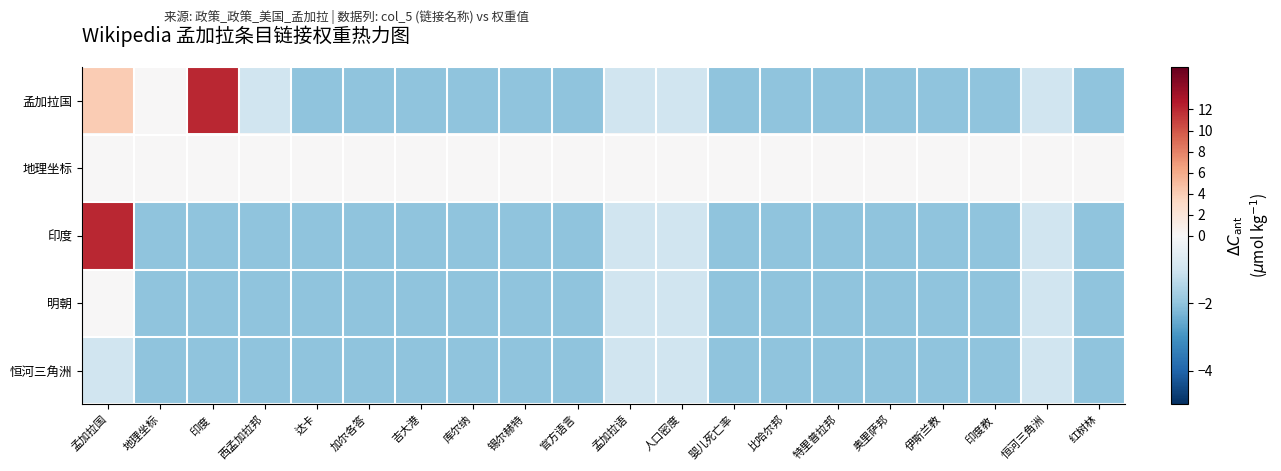

Which series has the widest spread of values?

孟加拉国